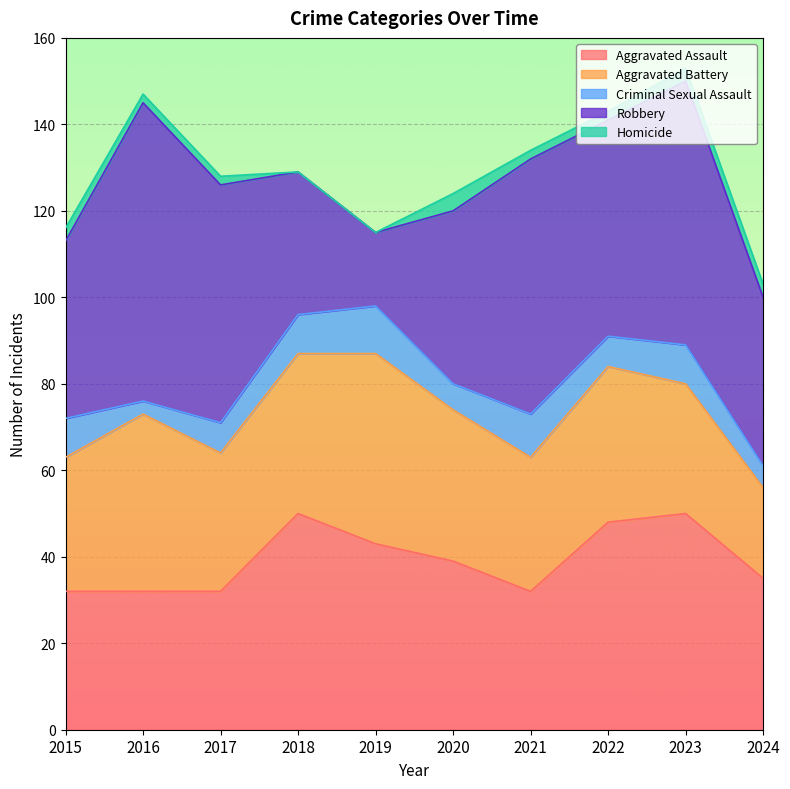

Between 2022 and 2017, which is larger?

2022